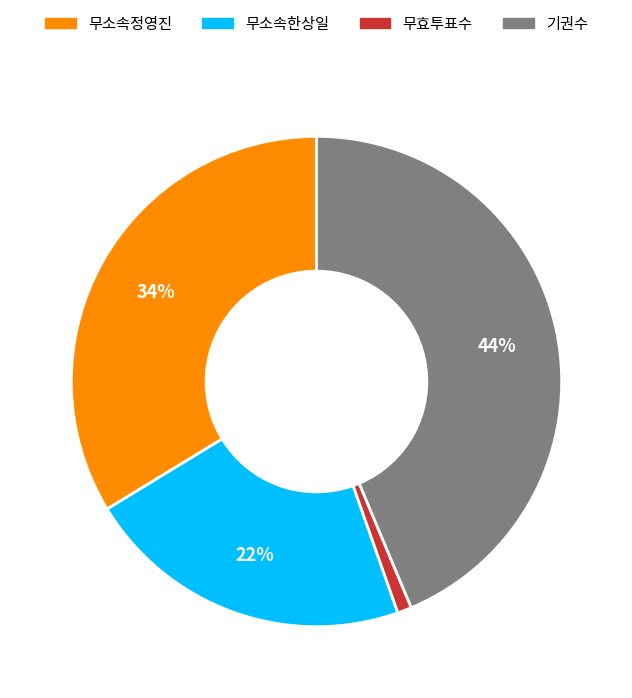

Count the number of slices in the pie.

4